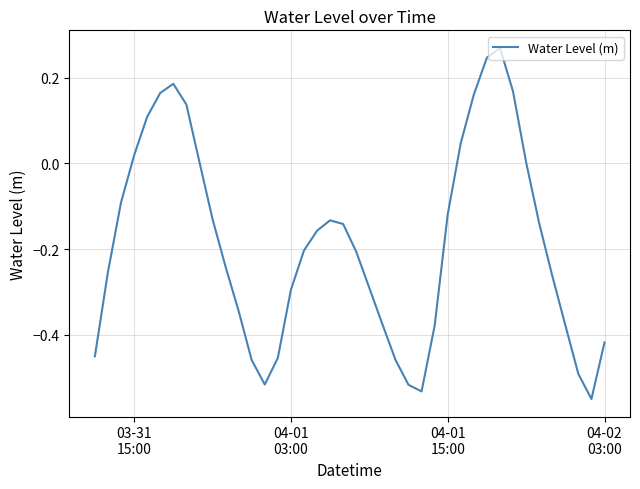

Count the number of data series in this chart.

1